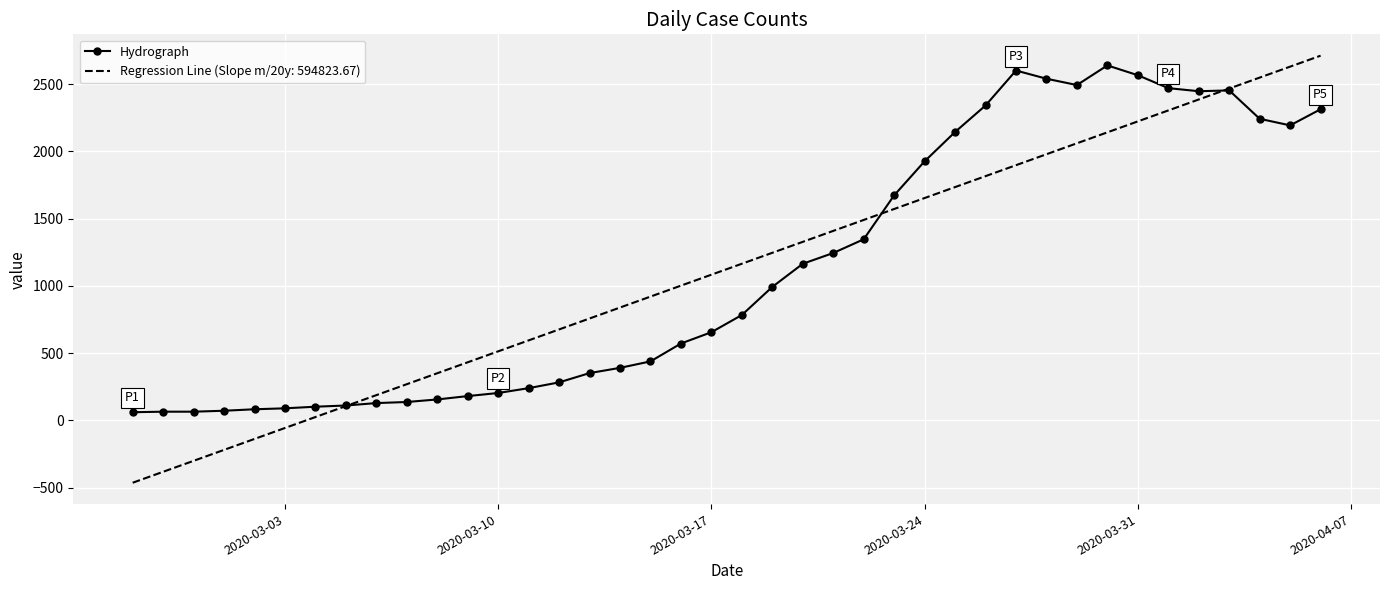

Which series has the widest spread of values?

Regression Line (Slope m/20y: 594823.67)